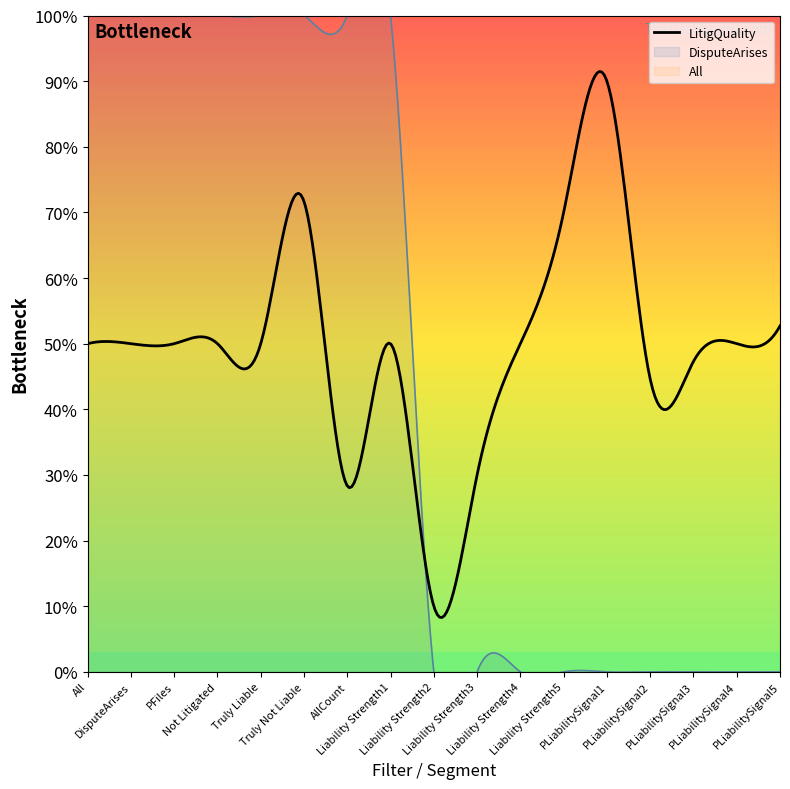

What is the label of the 14th point from the right?

Not Litigated